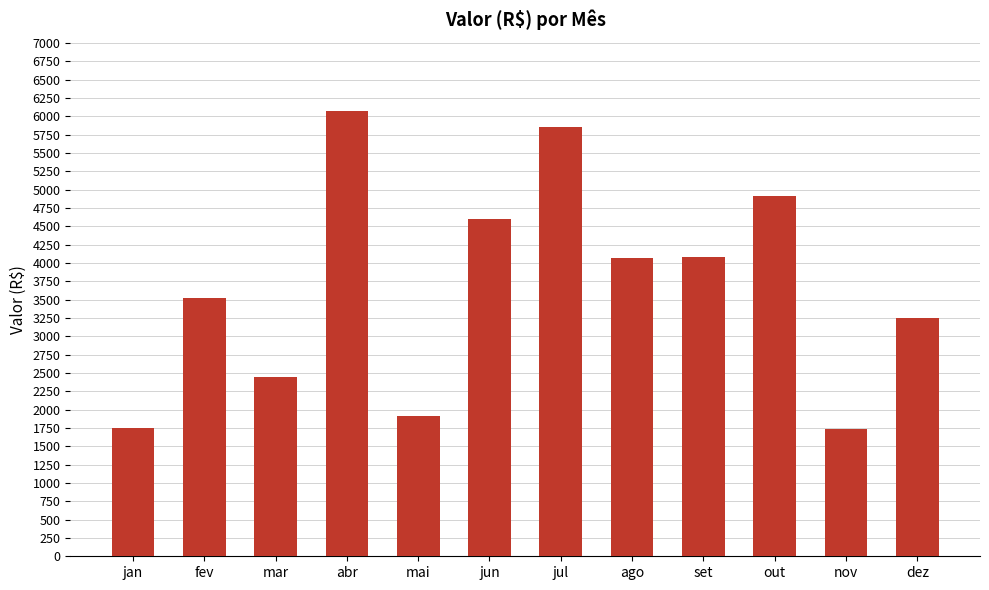

Does the chart contain stacked bars?

No